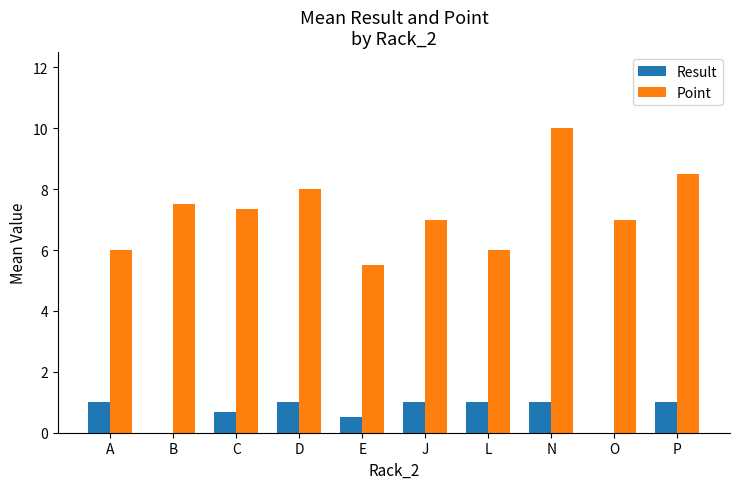

Which series has the largest total across all categories?

Point